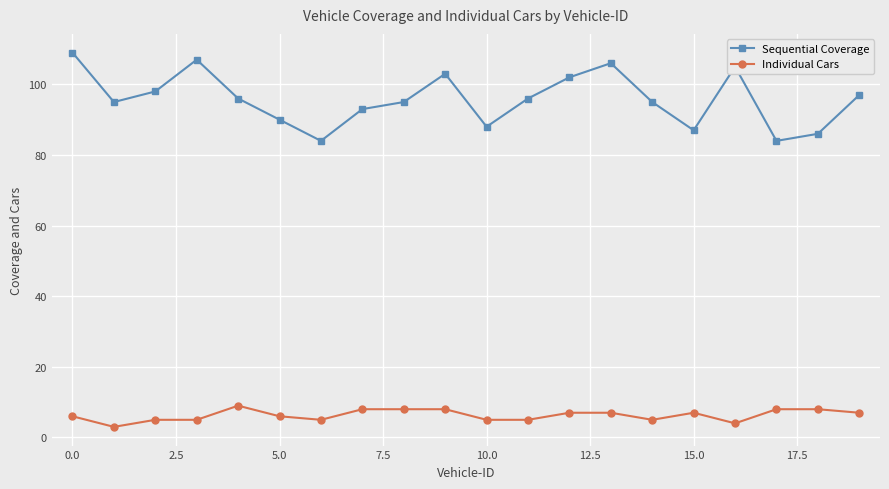

Rank the series by their maximum value, from highest to lowest.

Sequential Coverage, Individual Cars